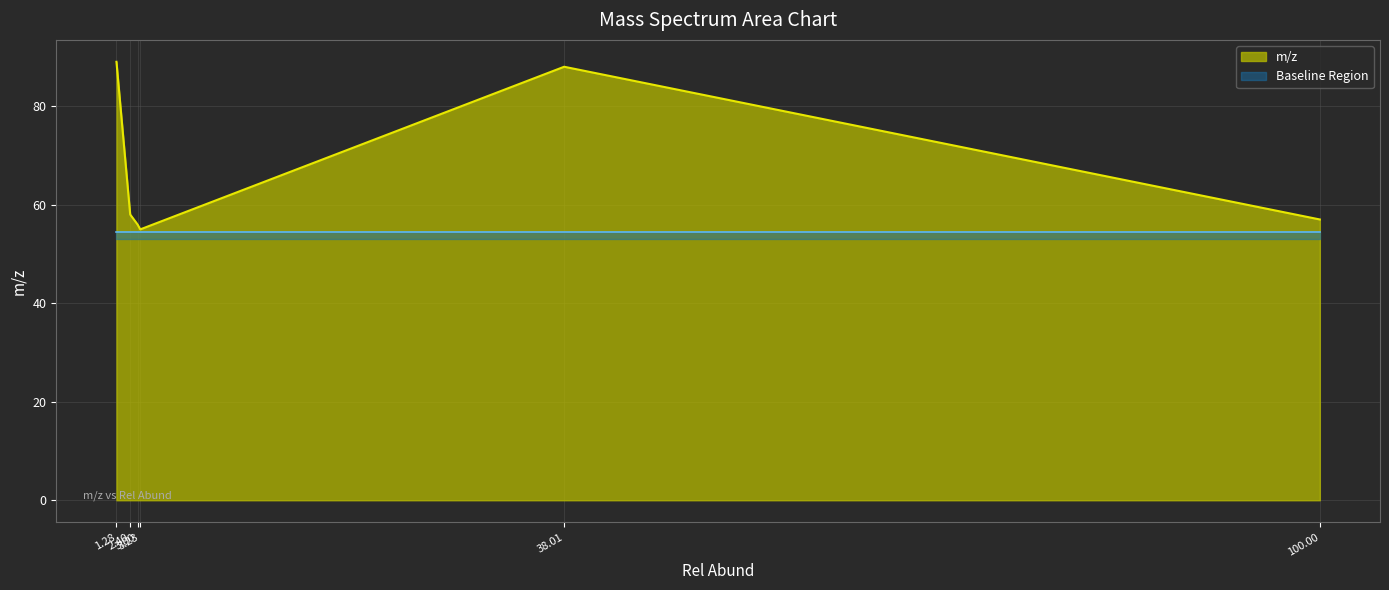

Rank the categories by value from highest to lowest.

1.28, 38.01, 2.40, 100.00, 3.00, 3.23